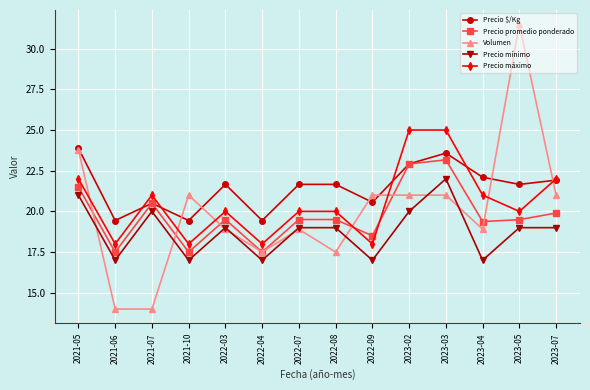

At which category does Precio promedio ponderado reach its first local peak?

2021-07